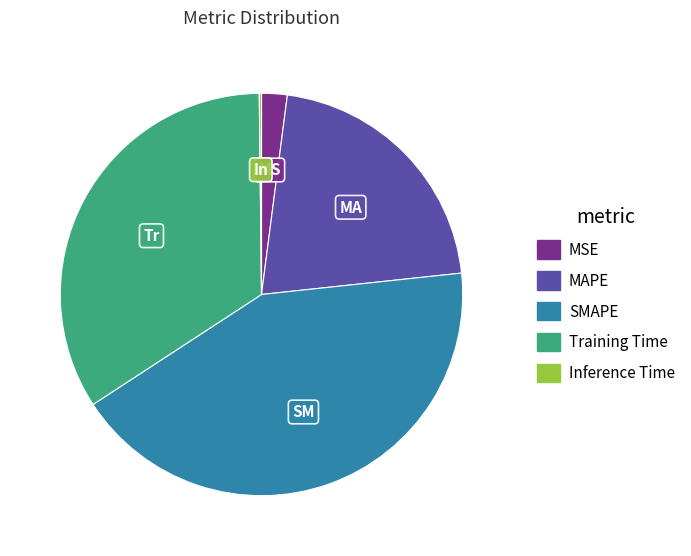

Do MAPE and SMAPE together represent more than half of the pie?

Yes